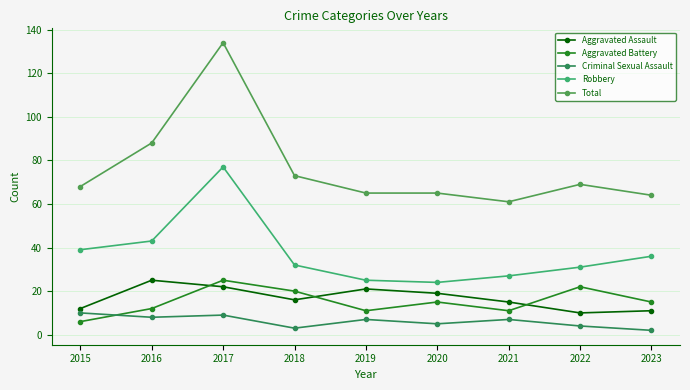

Reading right to left, extract all data points from this chart.

Aggravated Assault: 2023=11	2022=10	2021=15	2020=19	2019=21	2018=16	2017=22	2016=25	2015=12
Aggravated Battery: 2023=15	2022=22	2021=11	2020=15	2019=11	2018=20	2017=25	2016=12	2015=6
Criminal Sexual Assault: 2023=2	2022=4	2021=7	2020=5	2019=7	2018=3	2017=9	2016=8	2015=10
Robbery: 2023=36	2022=31	2021=27	2020=24	2019=25	2018=32	2017=77	2016=43	2015=39
Total: 2023=64	2022=69	2021=61	2020=65	2019=65	2018=73	2017=134	2016=88	2015=68